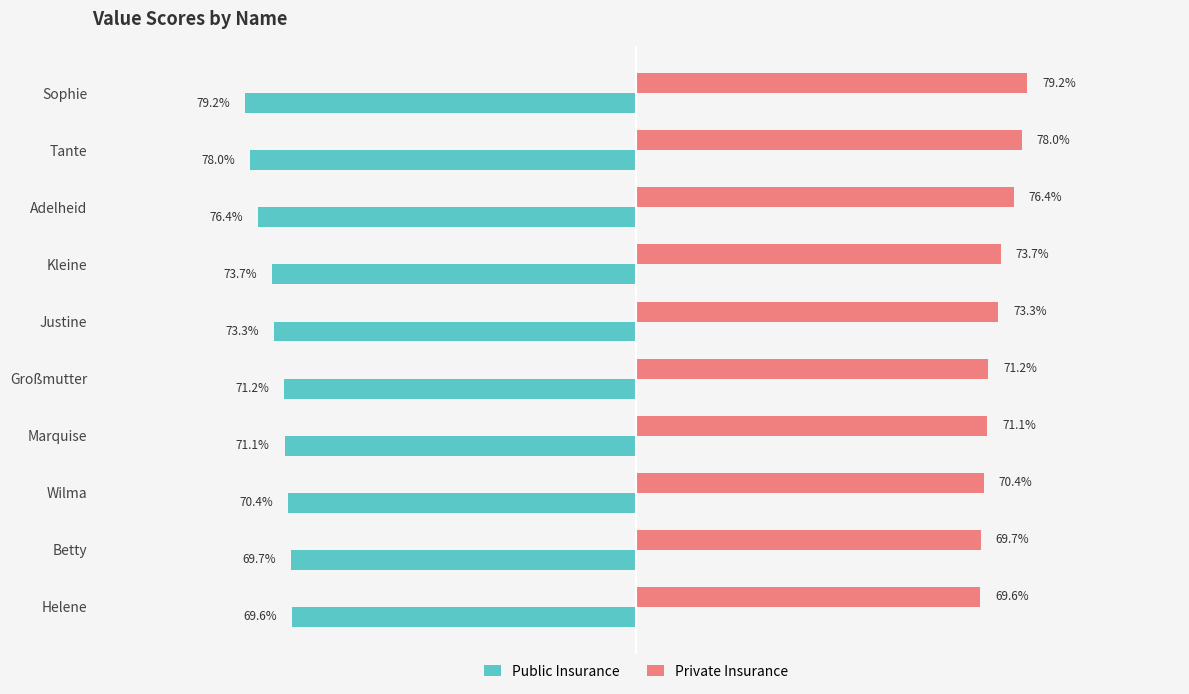

What are all the series names shown in the legend?

Public Insurance, Private Insurance